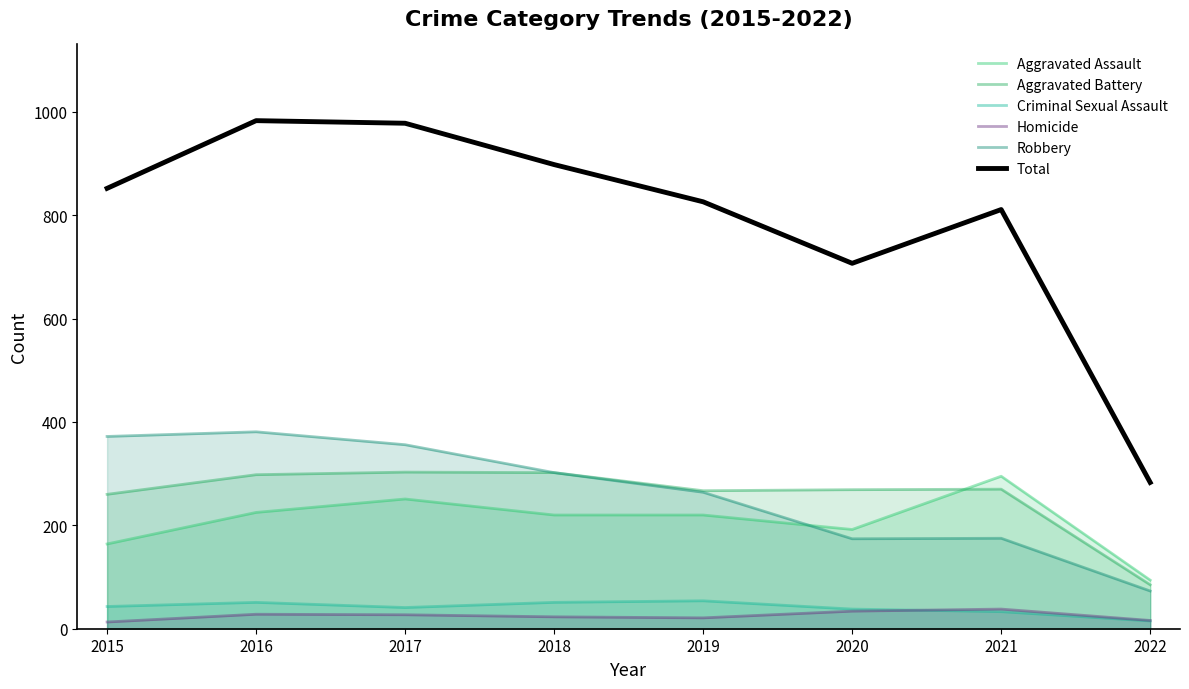

How many values in the Aggravated Assault series are below 220?

3